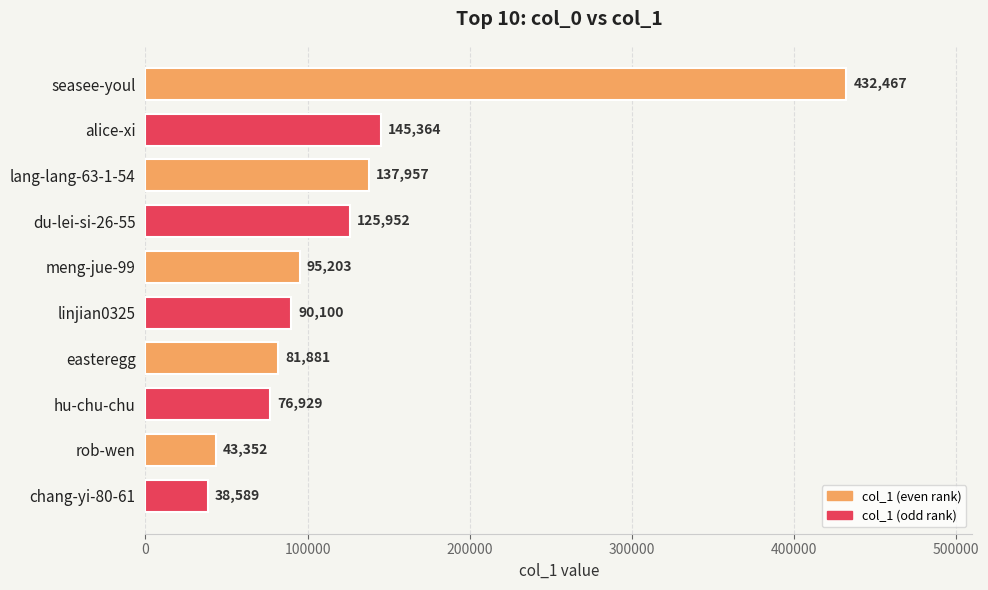

List the labels in order of value, smallest first.

chang-yi-80-61, rob-wen, hu-chu-chu, easteregg, linjian0325, meng-jue-99, du-lei-si-26-55, lang-lang-63-1-54, alice-xi, seasee-youl